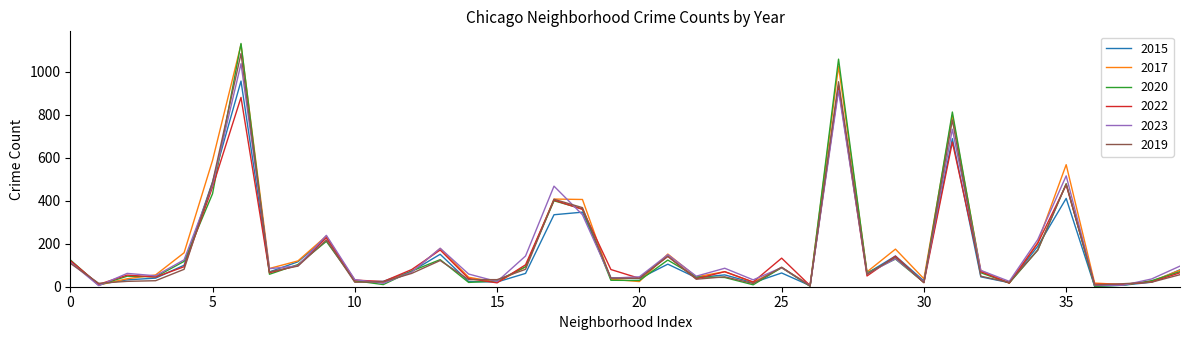

Which series has the widest spread of values?

2020